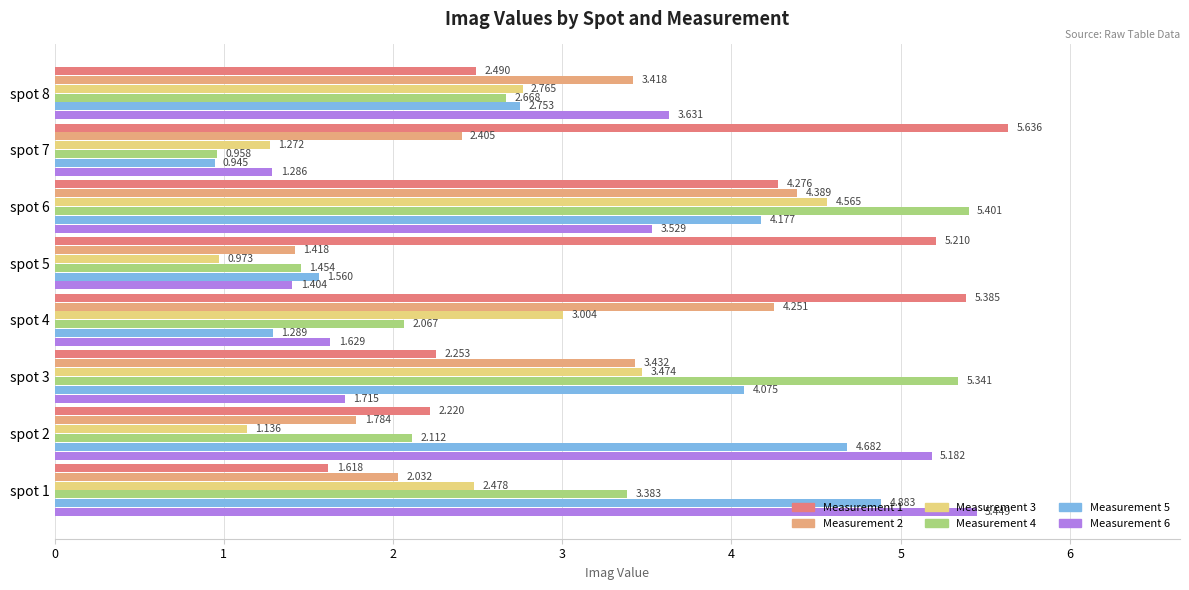

How many data points does each series have?

8